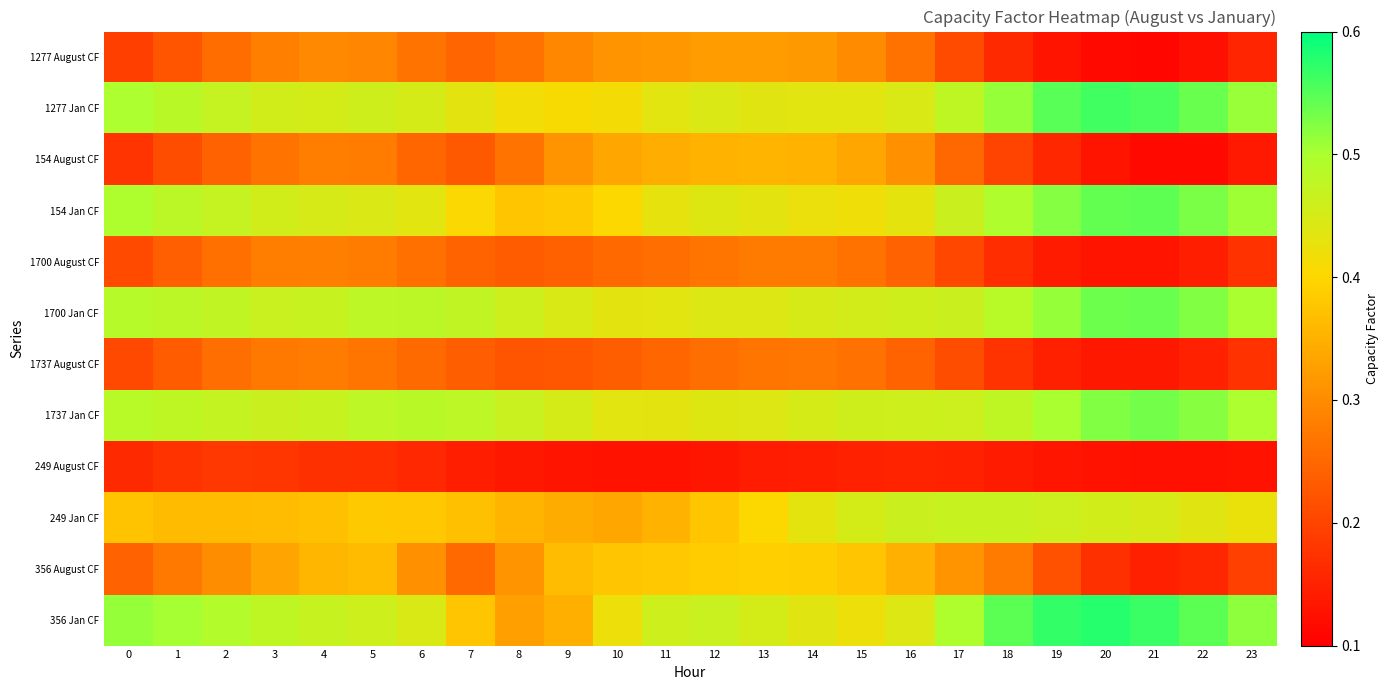

Between 6 and 0, which is larger?

6